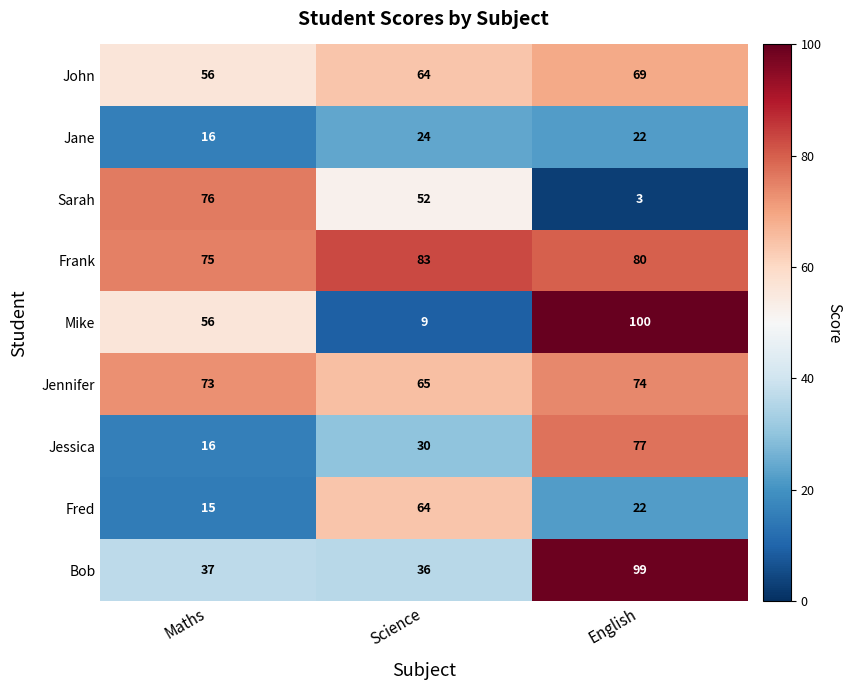

The value of Jane at Science is 24. True or false?

True